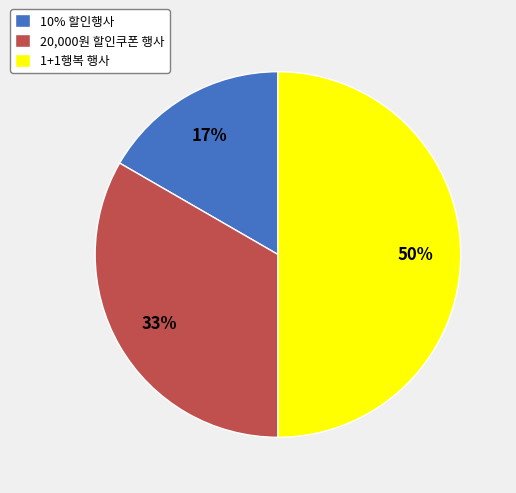

Which category has the biggest portion of the pie?

1+1행복 행사